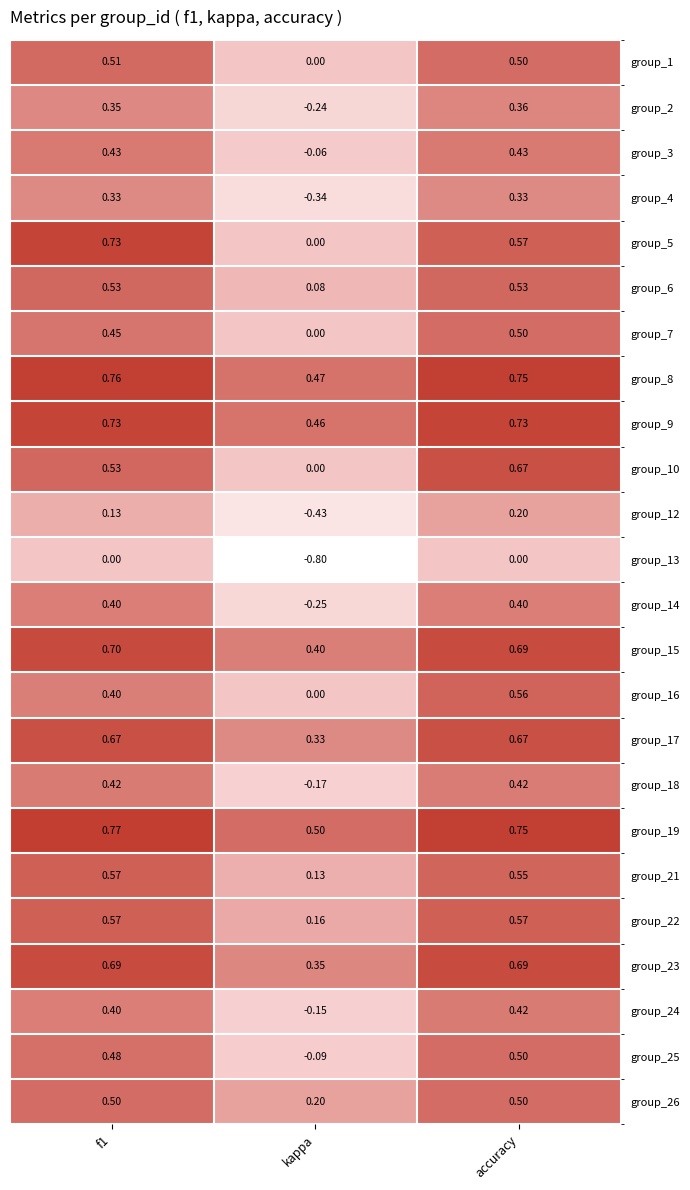

At which category is the sum across all series the highest?

accuracy